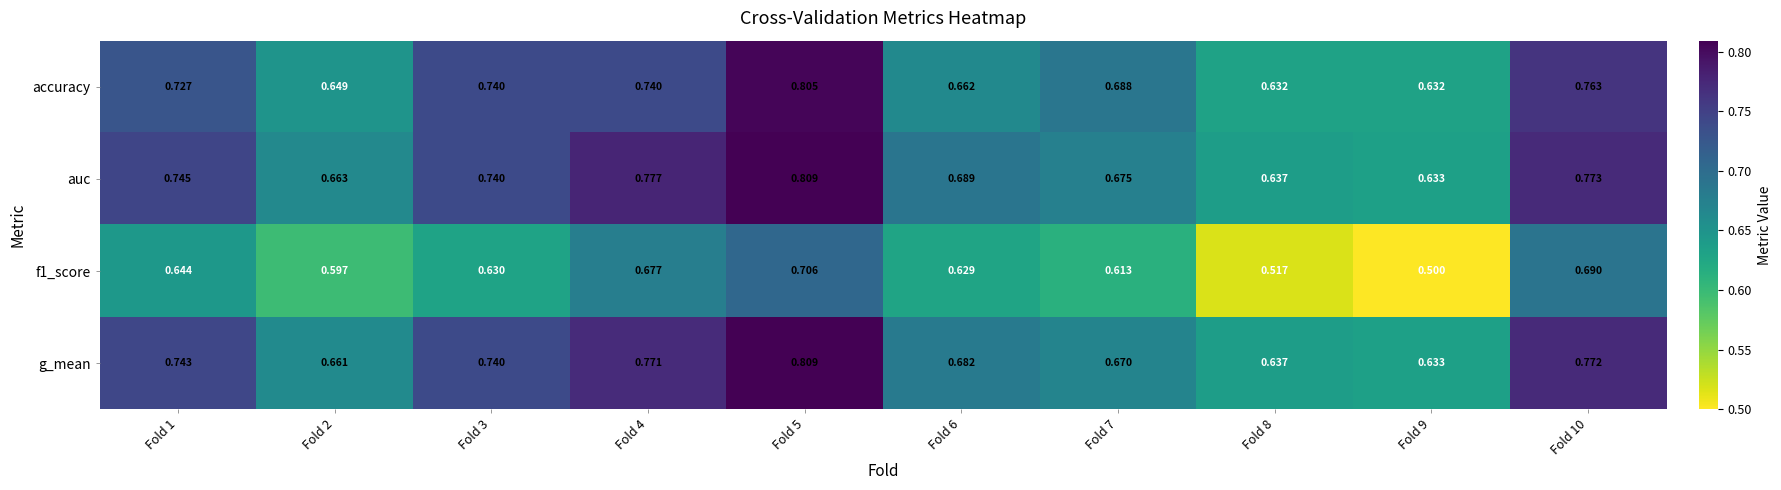

Between Fold 2 and Fold 4, which series saw the biggest shift?

auc